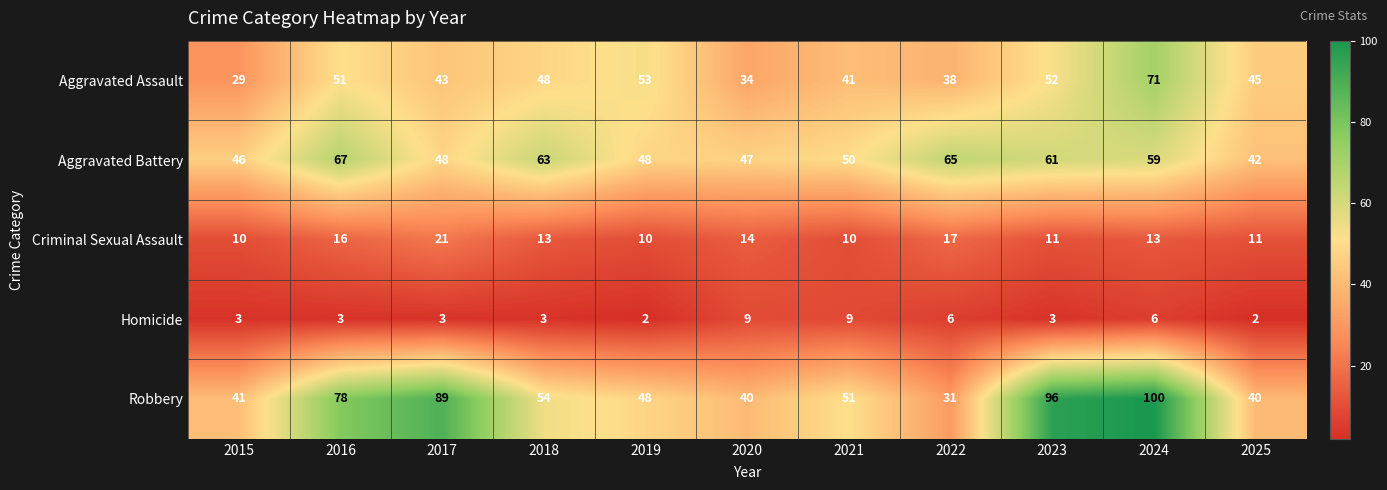

Is it true that Aggravated Battery equals 76 at 2017?

False